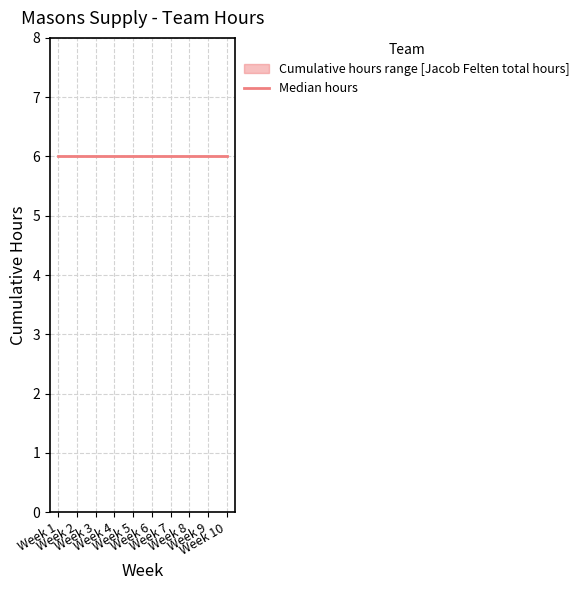

True or false: Name 3 Total and Jacob Felten Total cross at least once.

False